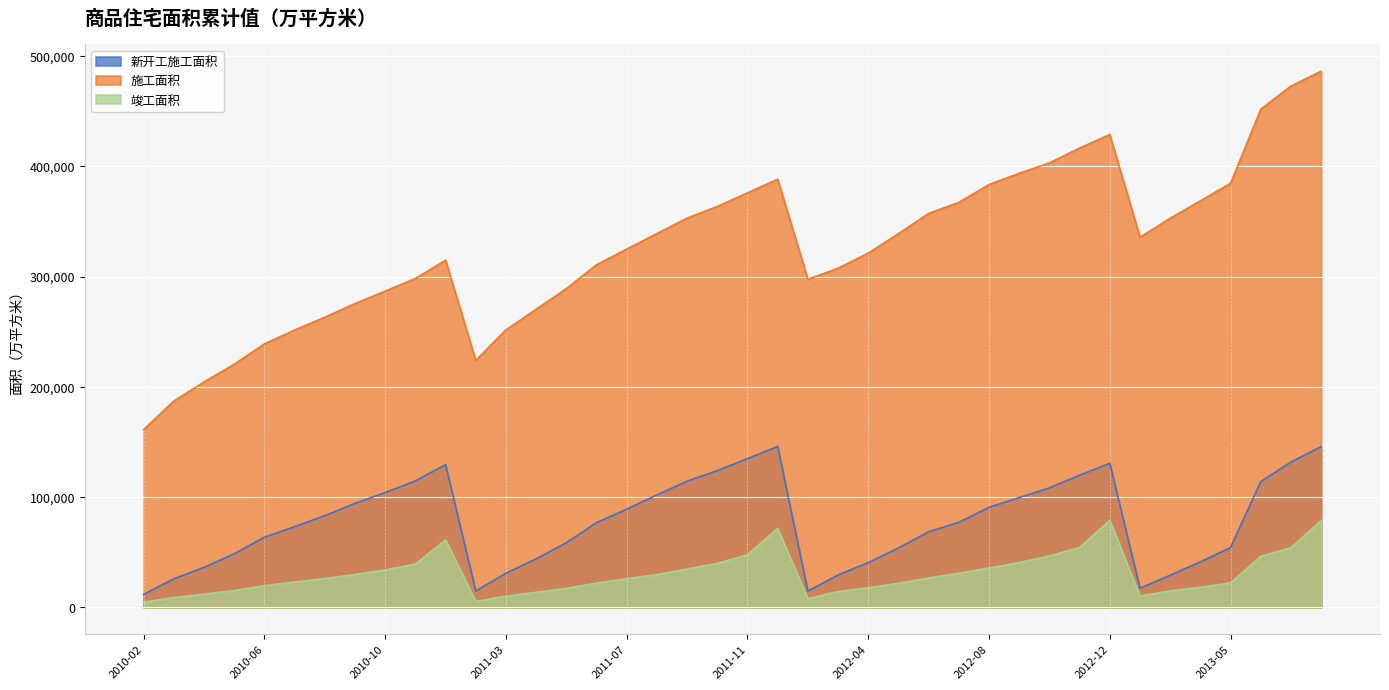

Which series has the largest range (max minus min)?

施工面积